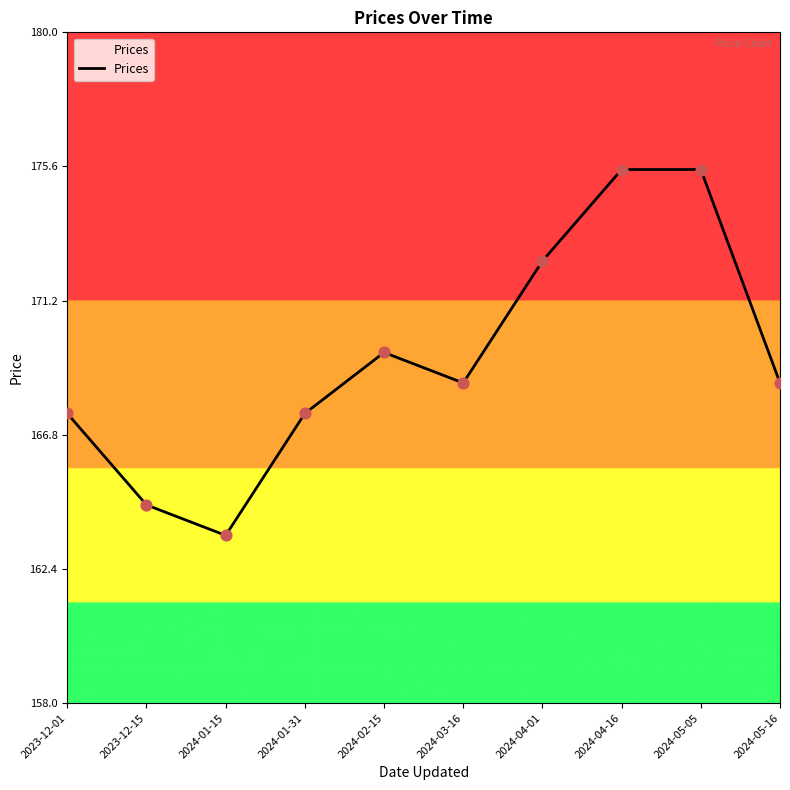

What is the ratio of the value at 2024-02-15 to the value at 2024-04-01?

1.0